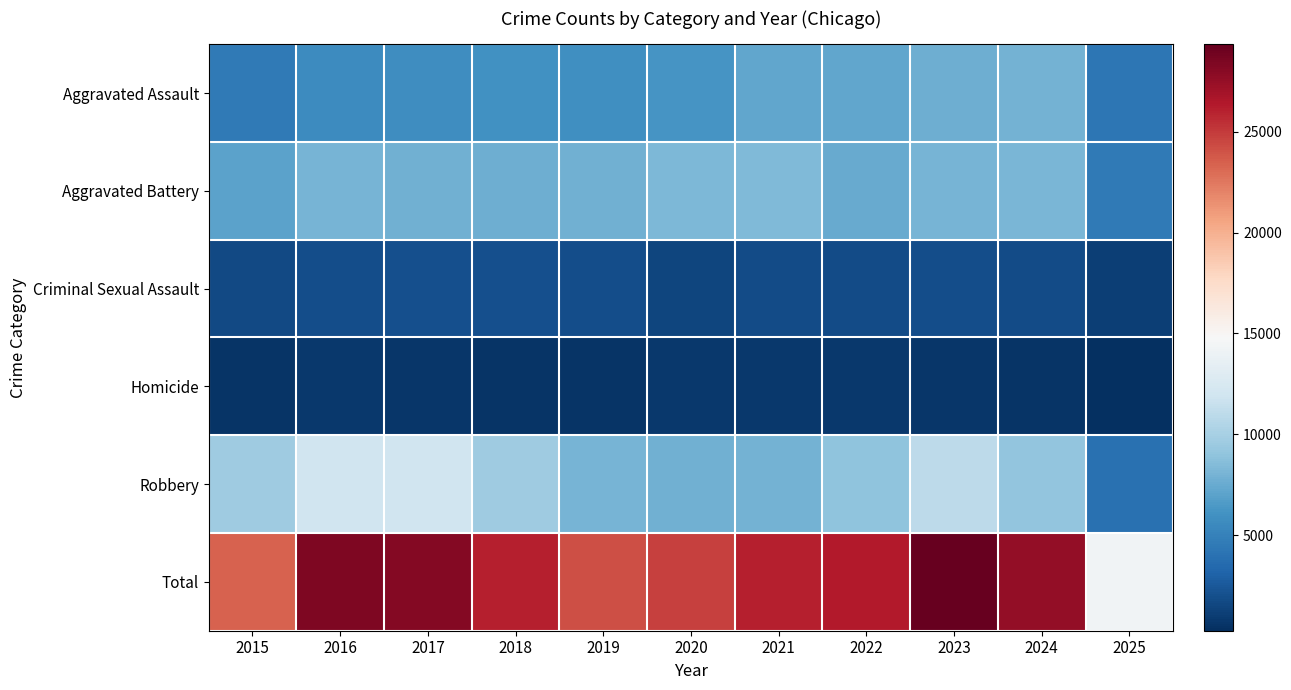

Which series changed the most between 2021 and 2025?

Total